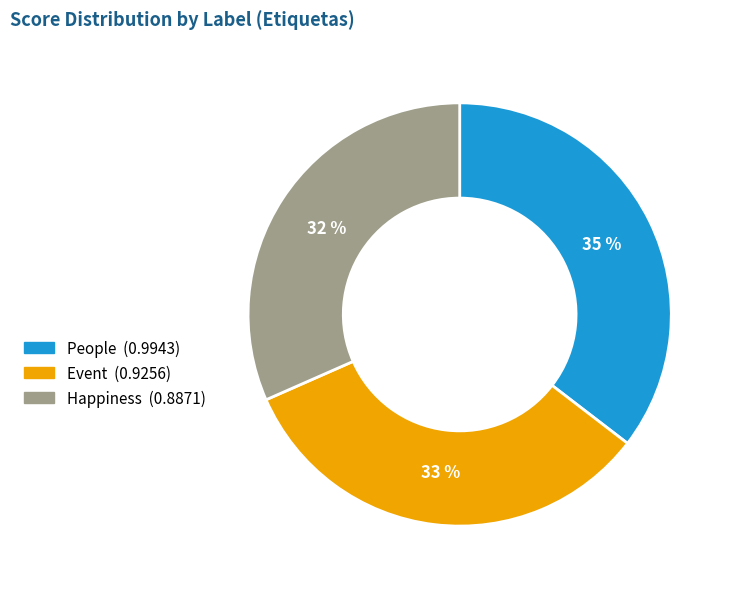

Which slice is the largest?

People